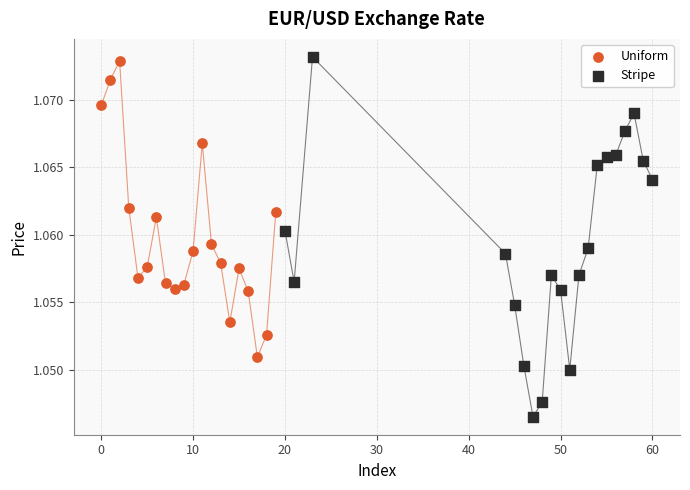

Which series has the largest Y range (max minus min)?

Stripe